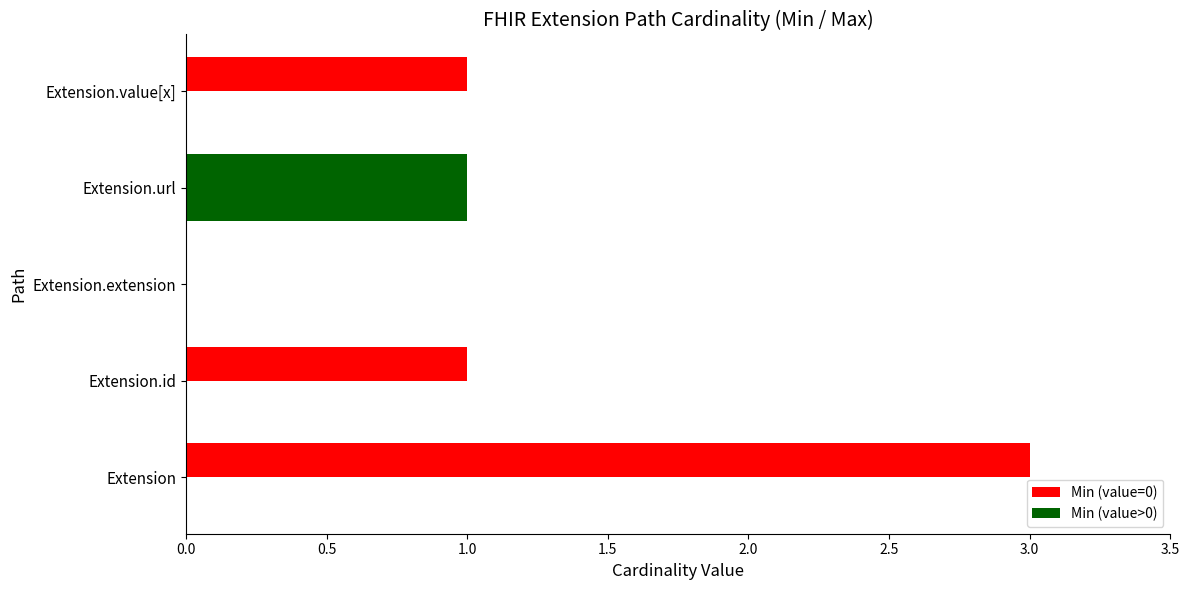

How many series are shown in this chart?

2